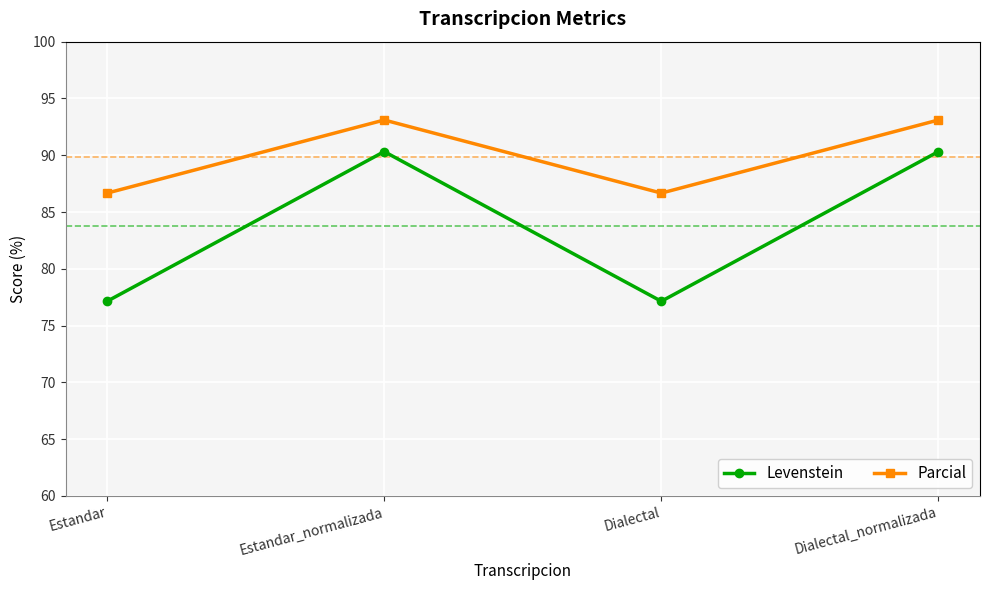

What position from the right is Dialectal?

2